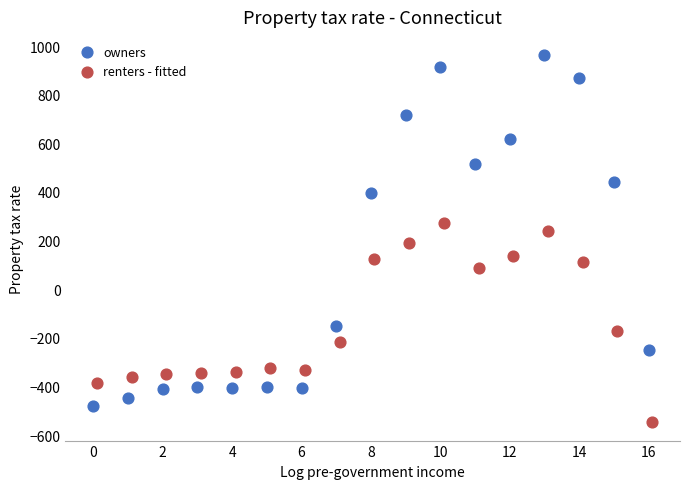

Which series has the largest Y range (max minus min)?

owners